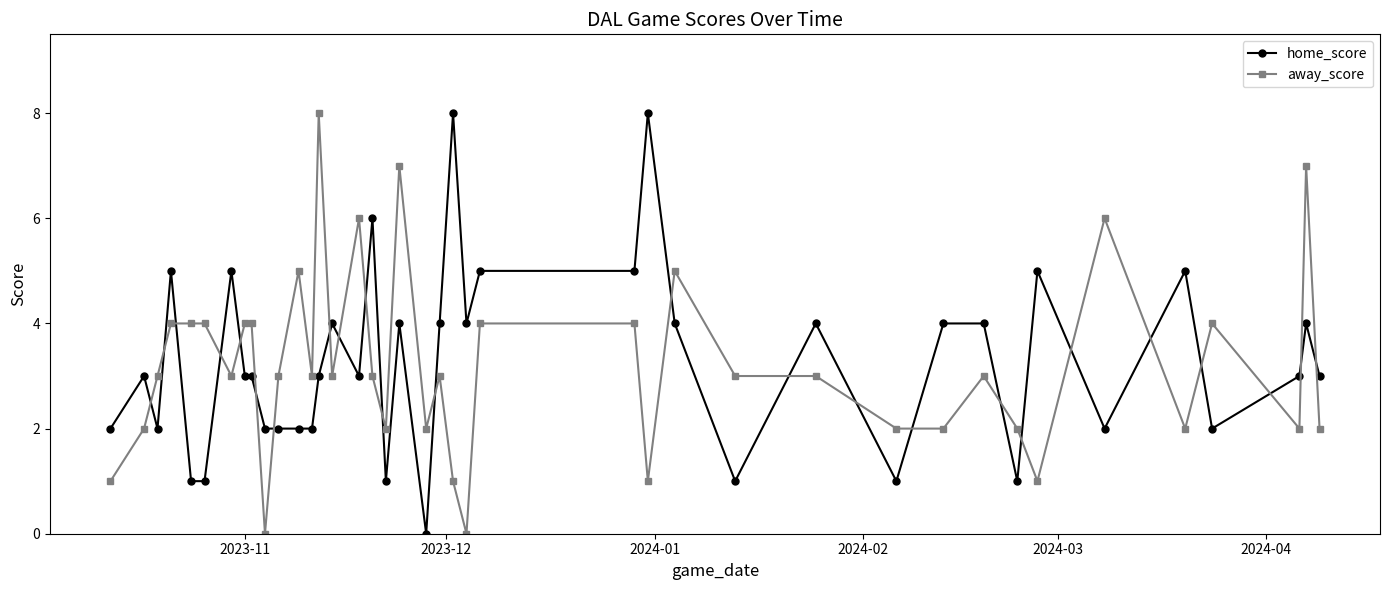

What are all the series names shown in the legend?

home_score, away_score